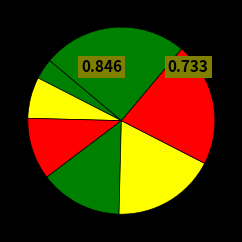

Which category has the biggest portion of the pie?

timer_up_opening